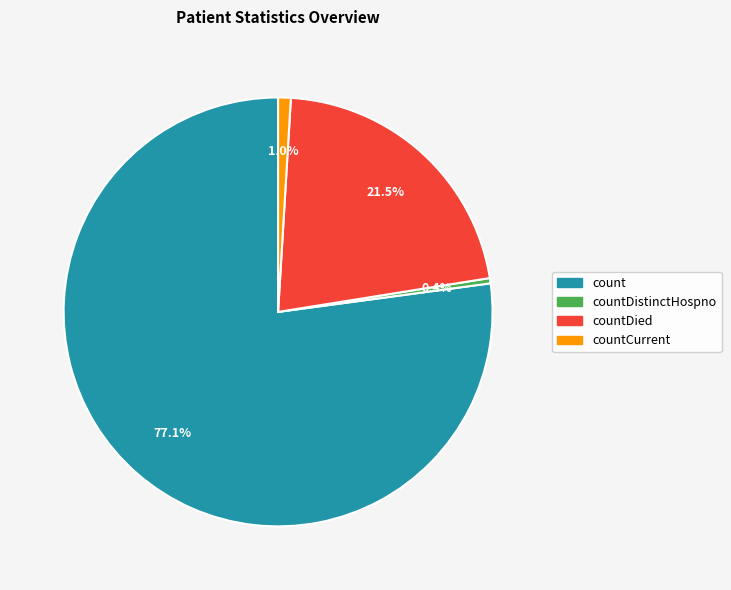

Count the number of slices in the pie.

4